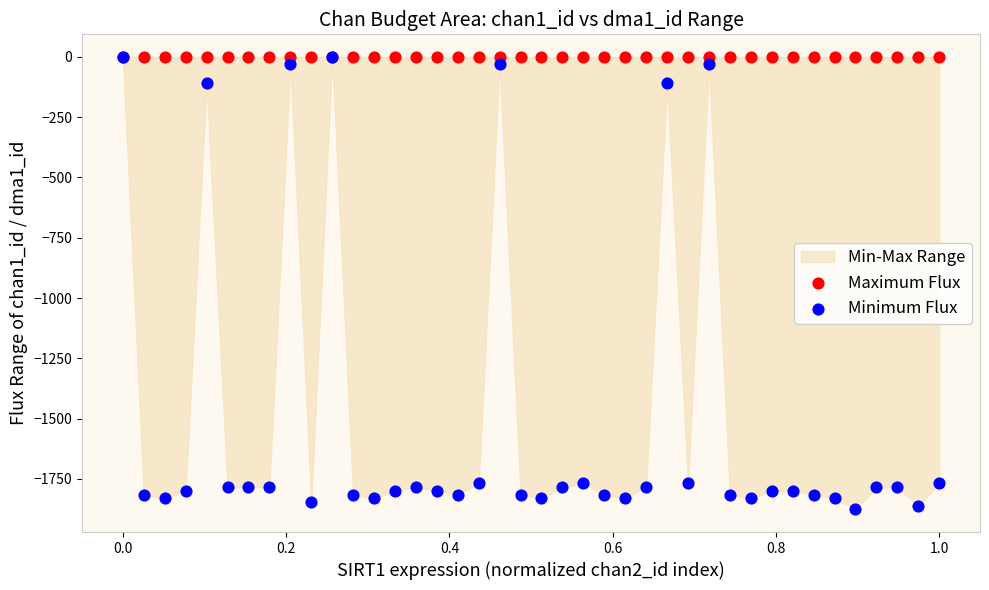

Which series has the largest Y range (max minus min)?

Minimum Flux